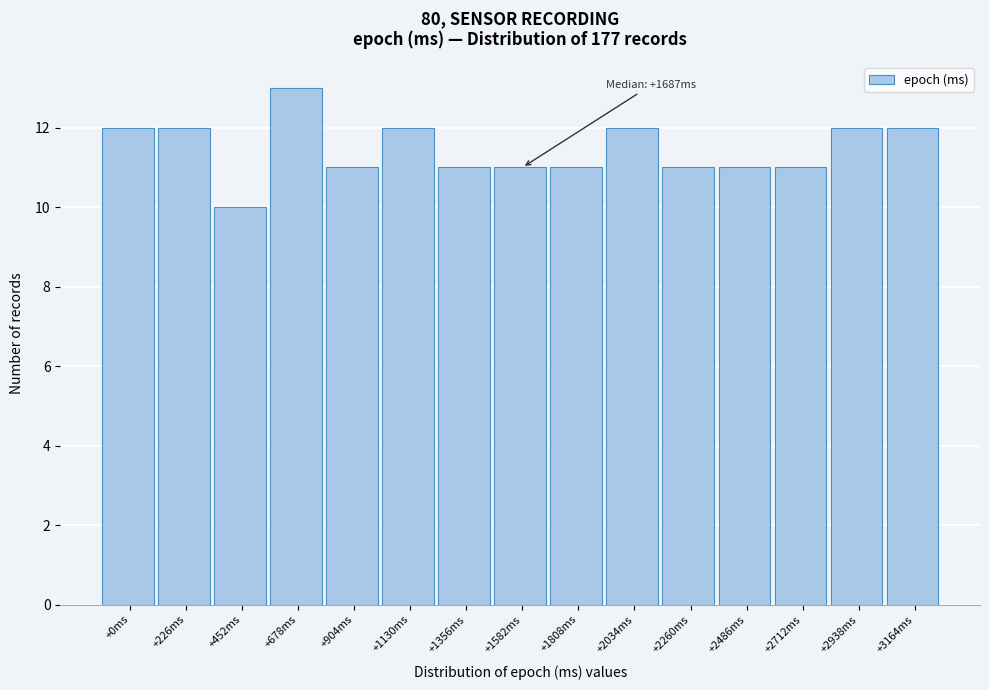

Reading left to right, transcribe all the data shown in this chart.

+0ms=12	+226ms=12	+452ms=10	+678ms=13	+904ms=11	+1130ms=12	+1356ms=11	+1582ms=11	+1808ms=11	+2034ms=12	+2260ms=11	+2486ms=11	+2712ms=11	+2938ms=12	+3164ms=12